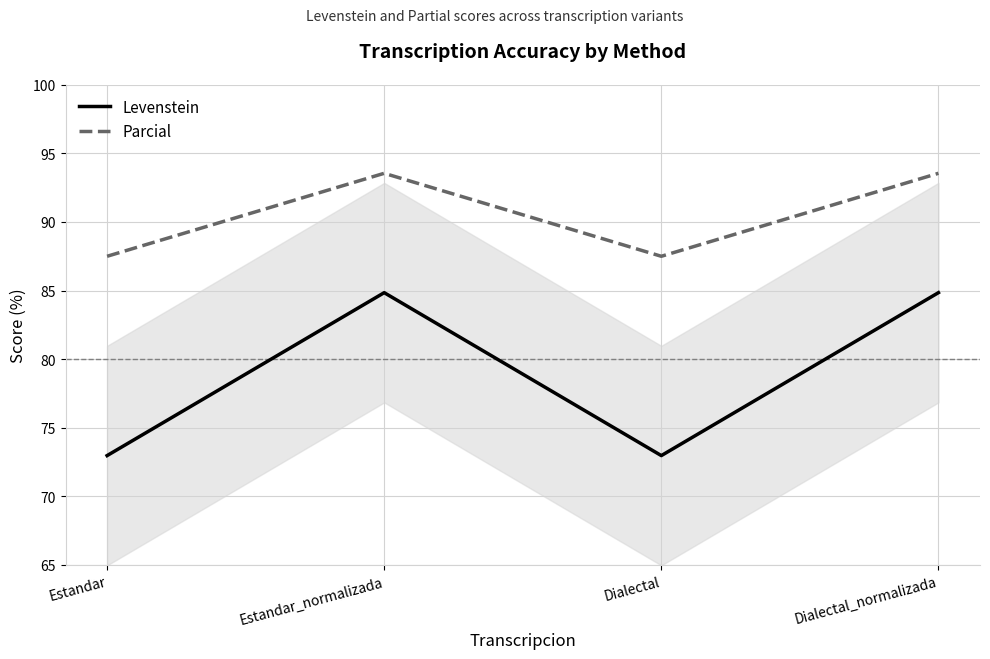

How many distinct data groups are displayed?

2